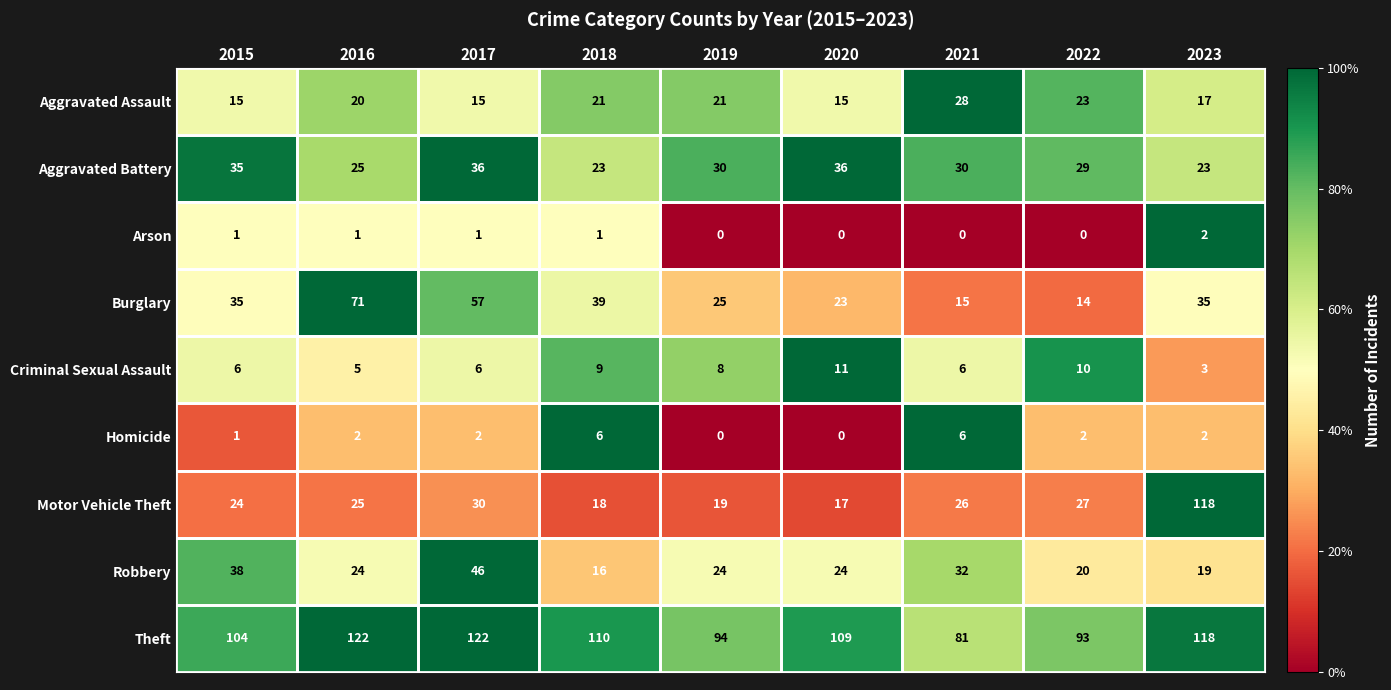

What is the sum of all Criminal Sexual Assault values?

64